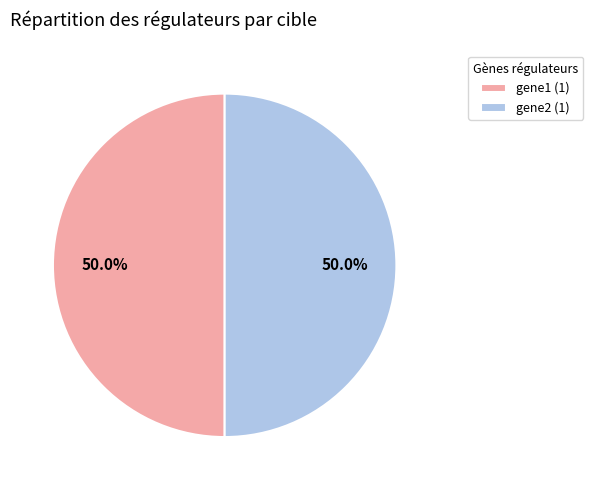

What percentage is NOT represented by gene2 (1)?

50.0%